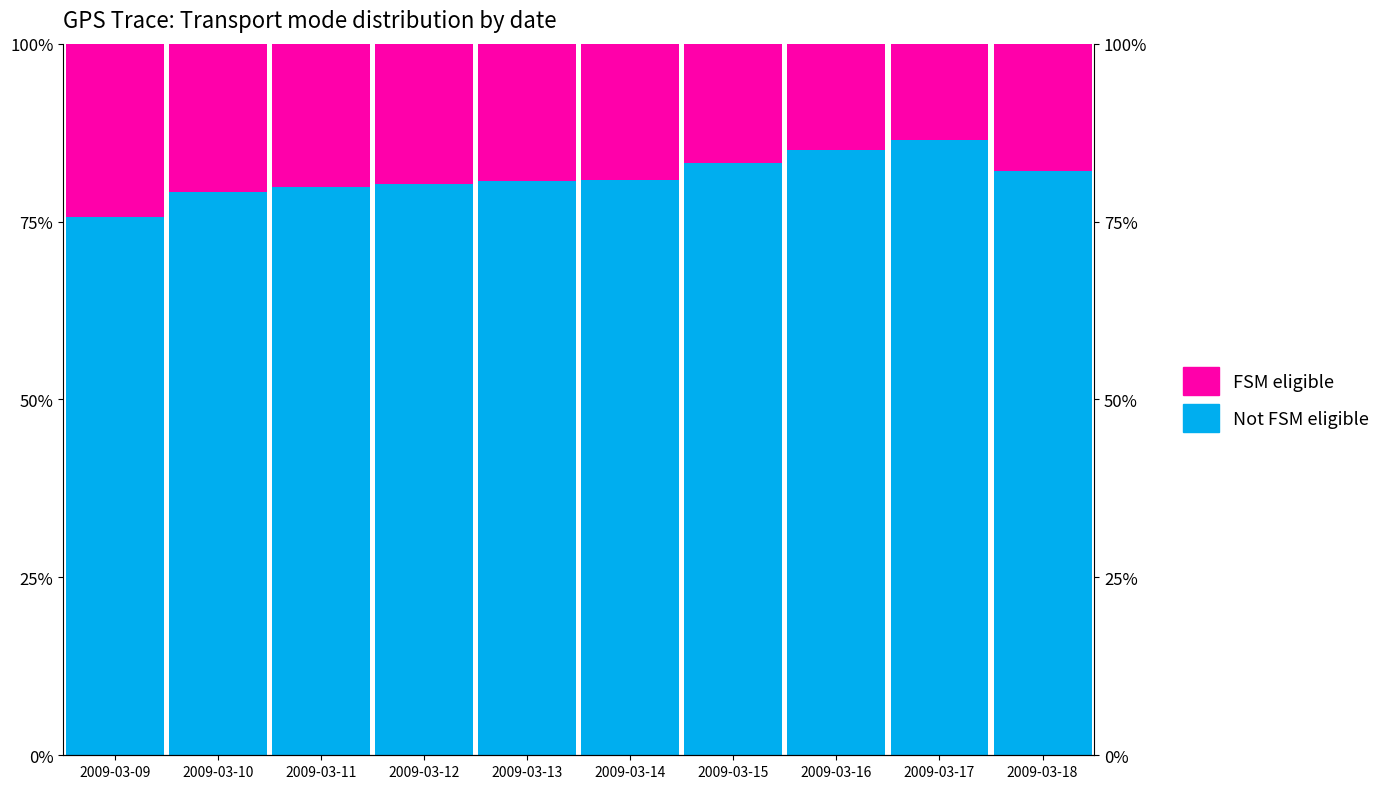

The FSM eligible series shows 19.7 at 2009-03-12. True or false?

True